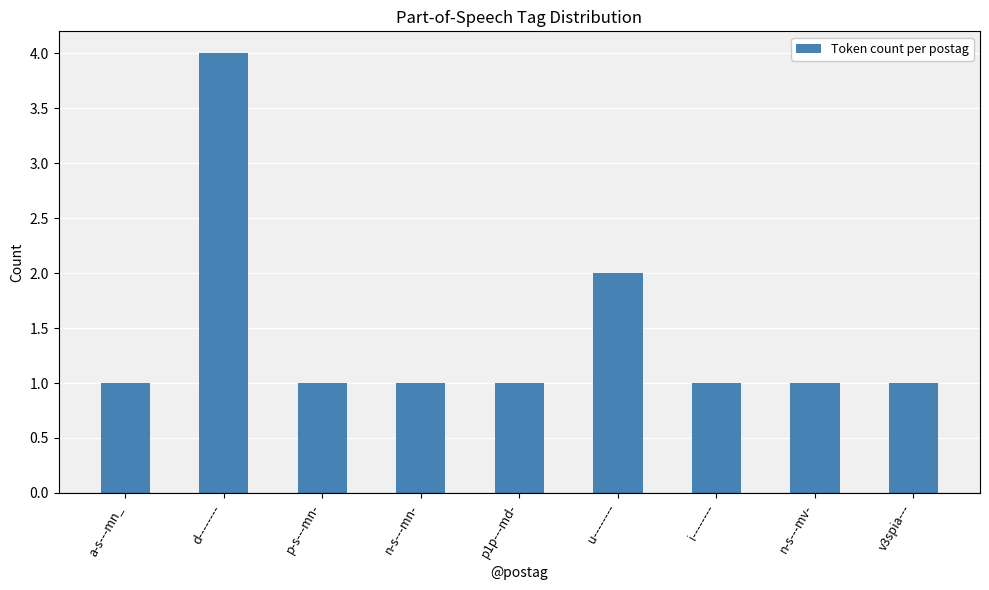

What is the difference between the second highest and second lowest values?

1